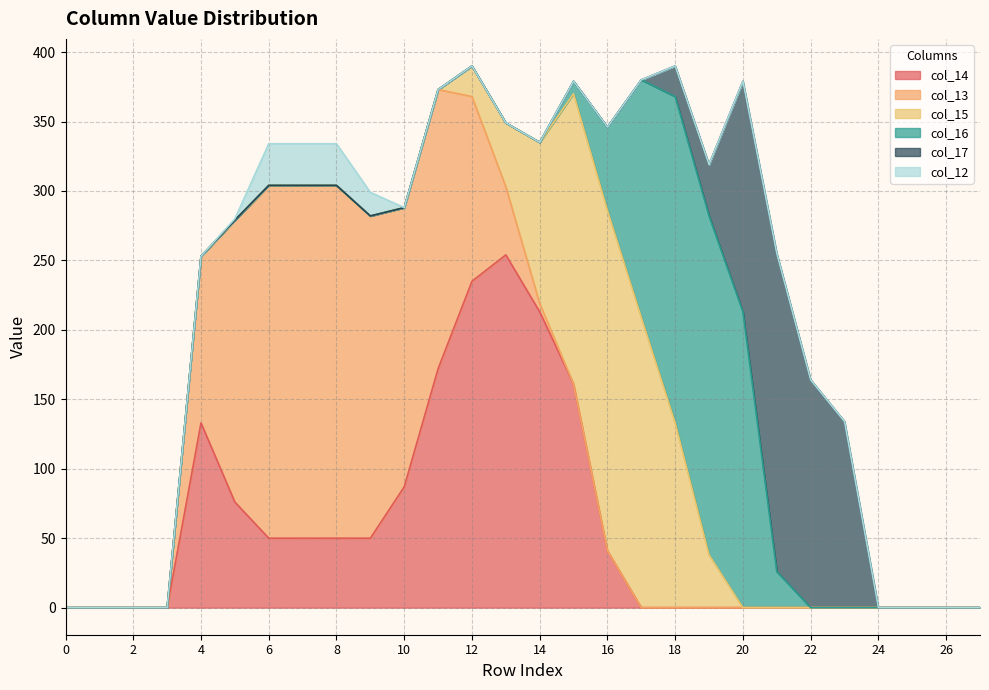

How many distinct data groups are displayed?

6